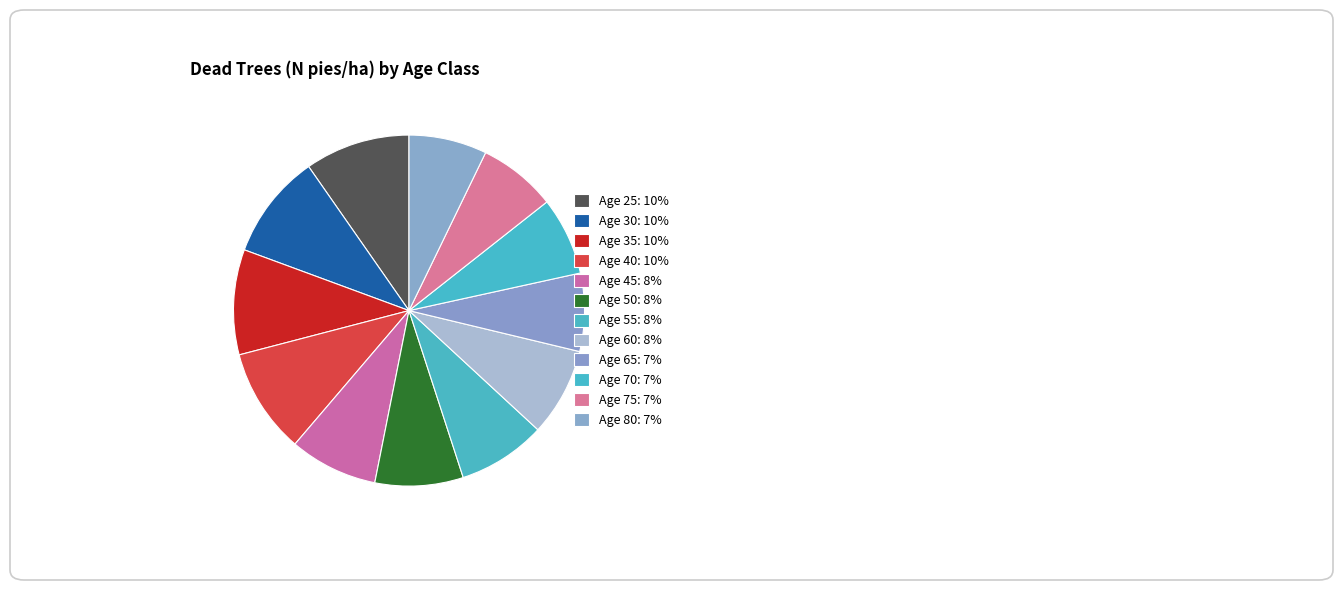

How many segments does this pie chart have?

12